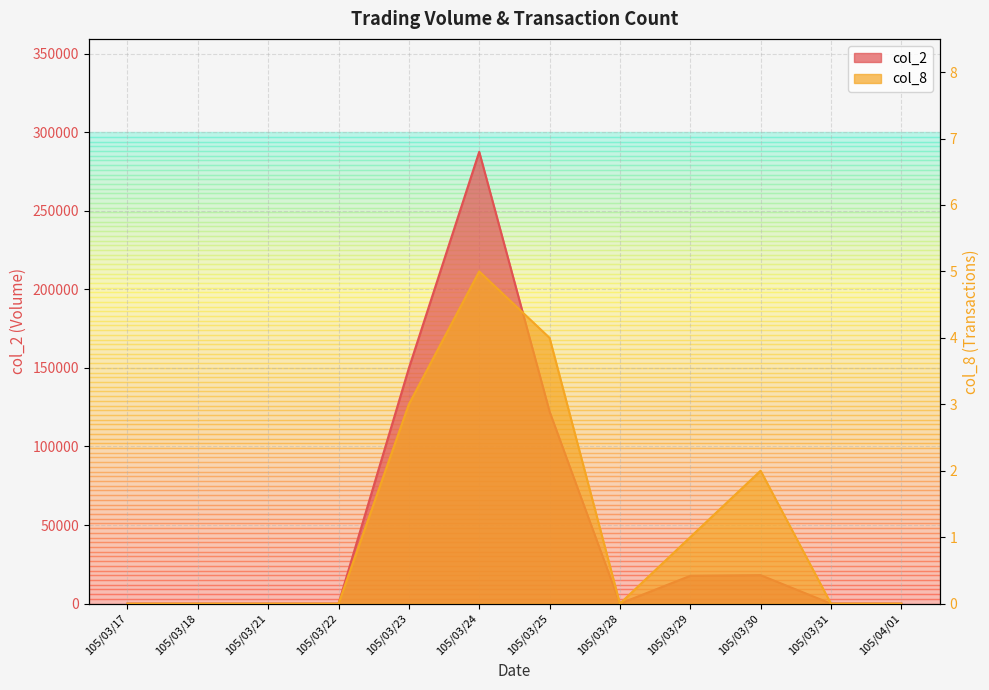

Reading left to right, what are all the values shown in this chart?

col_2: 105/03/17=0	105/03/18=0	105/03/21=0	105/03/22=0	105/03/23=149800	105/03/24=287490	105/03/25=122220	105/03/28=0	105/03/29=17700	105/03/30=18100	105/03/31=0	105/04/01=0
col_8: 105/03/17=0	105/03/18=0	105/03/21=0	105/03/22=0	105/03/23=3	105/03/24=5	105/03/25=4	105/03/28=0	105/03/29=1	105/03/30=2	105/03/31=0	105/04/01=0